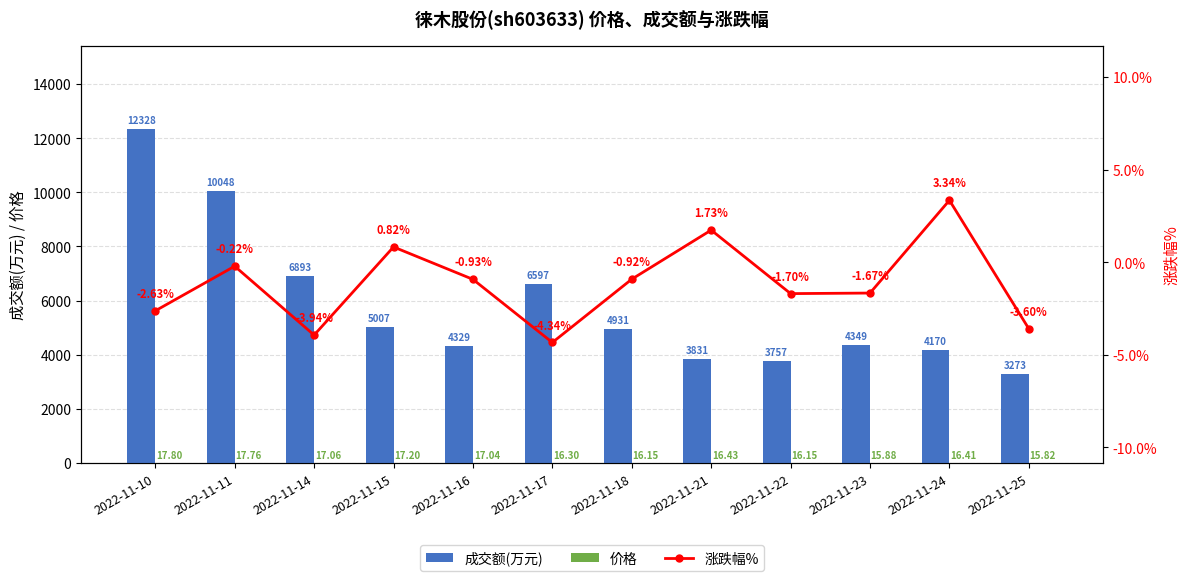

At which category does the chart reach its peak across all series?

2022-11-10